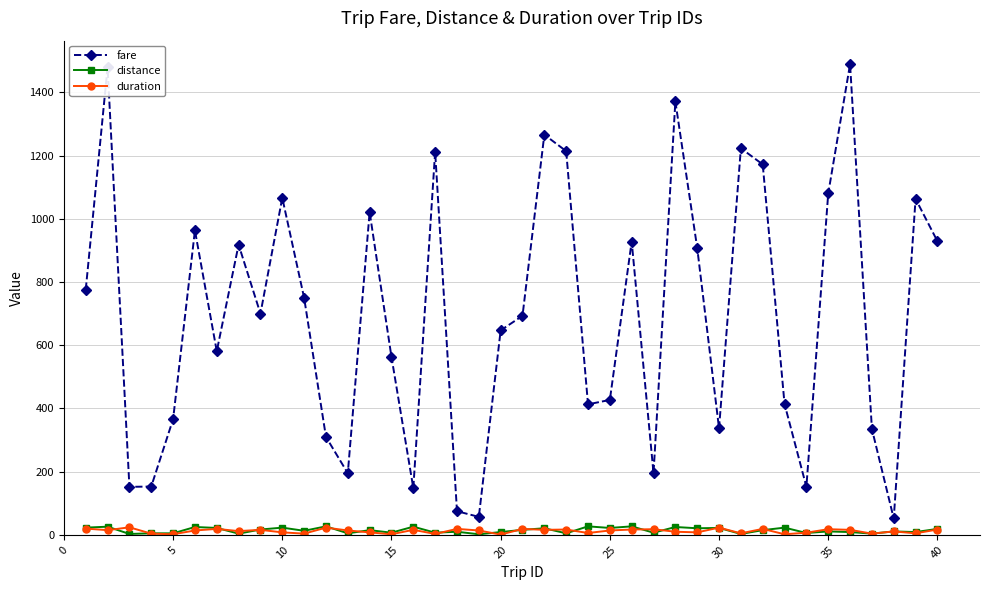

What are all the series names shown in the legend?

fare, distance, duration